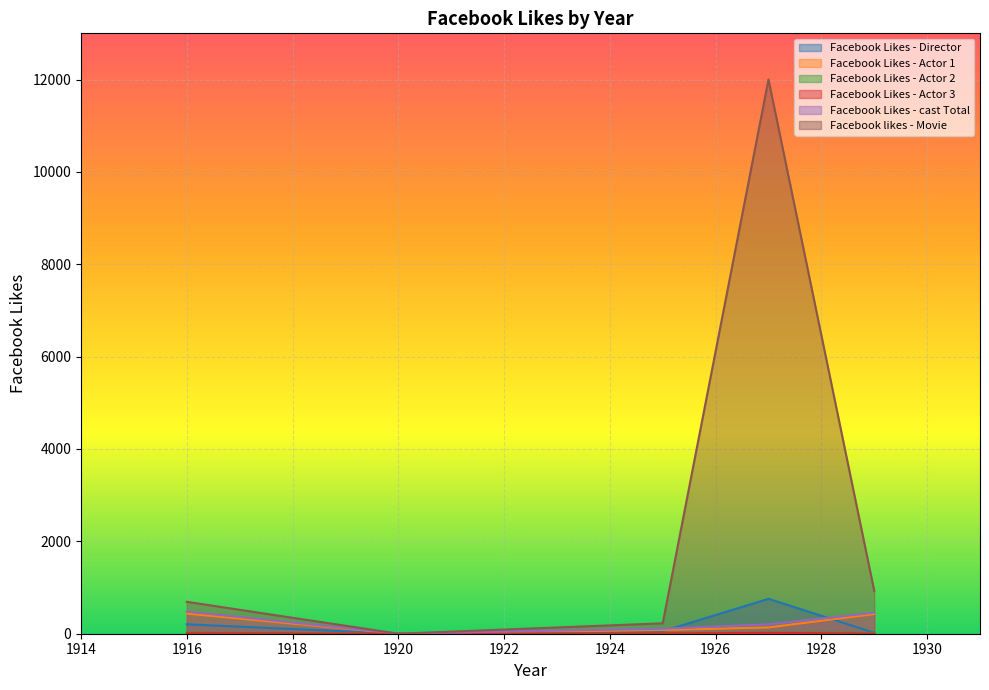

Where does the Facebook likes - Movie series first go above 691?

1927